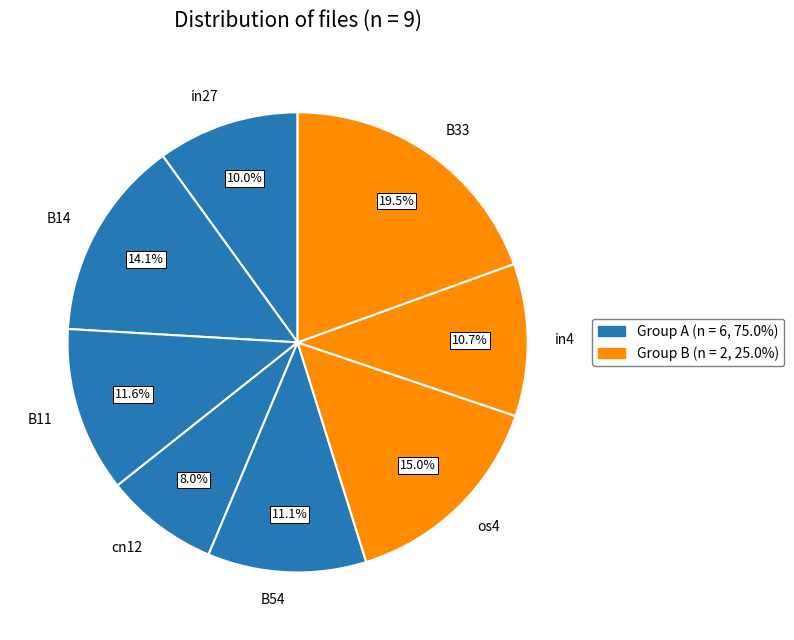

Which category has the biggest portion of the pie?

B33